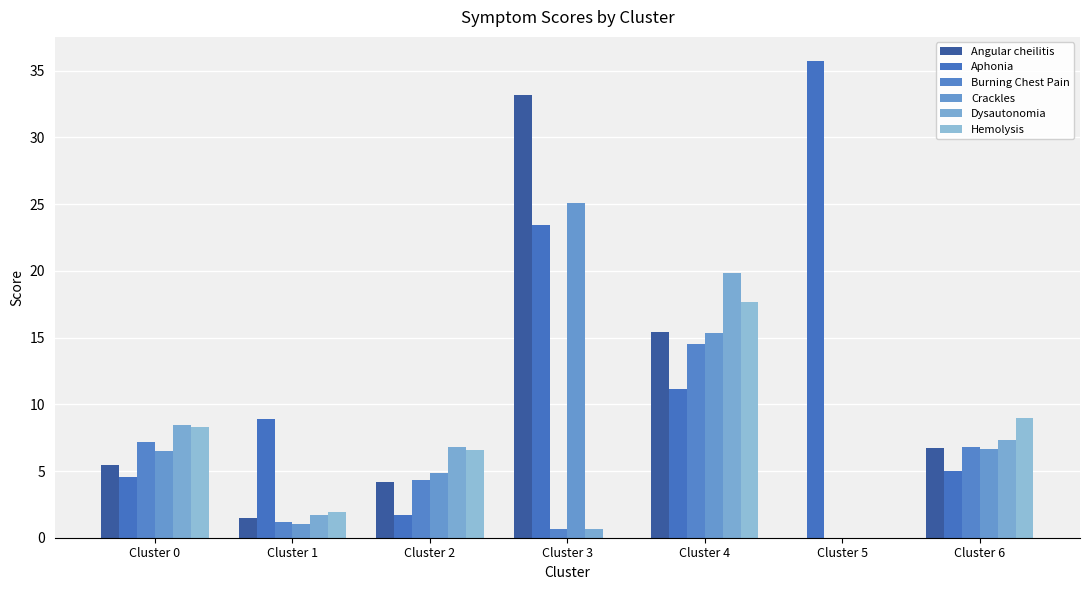

Count the number of categories in the chart.

7